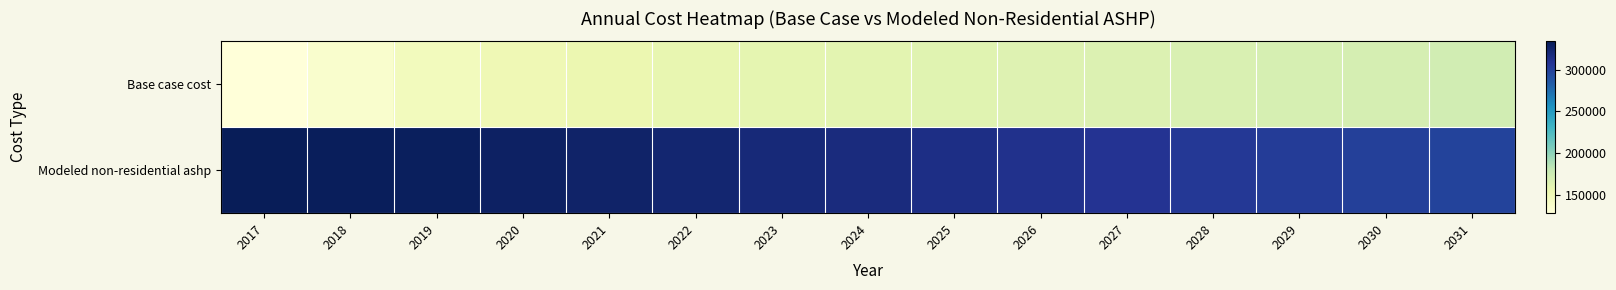

List the series in order of their peak value, highest first.

Modeled non-residential ashp, Base case cost